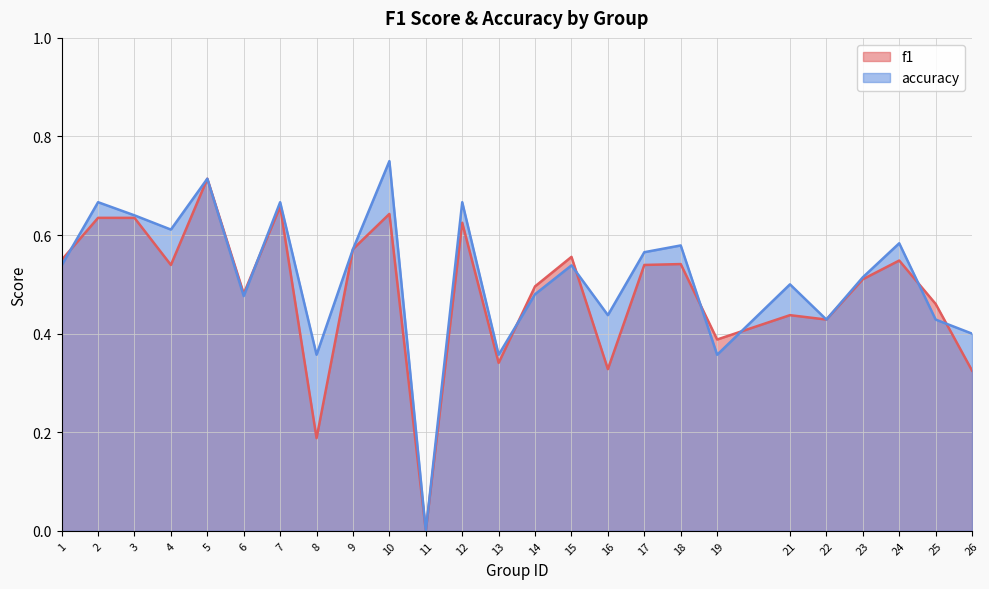

What is the approximate value of f1 at 18?

0.5